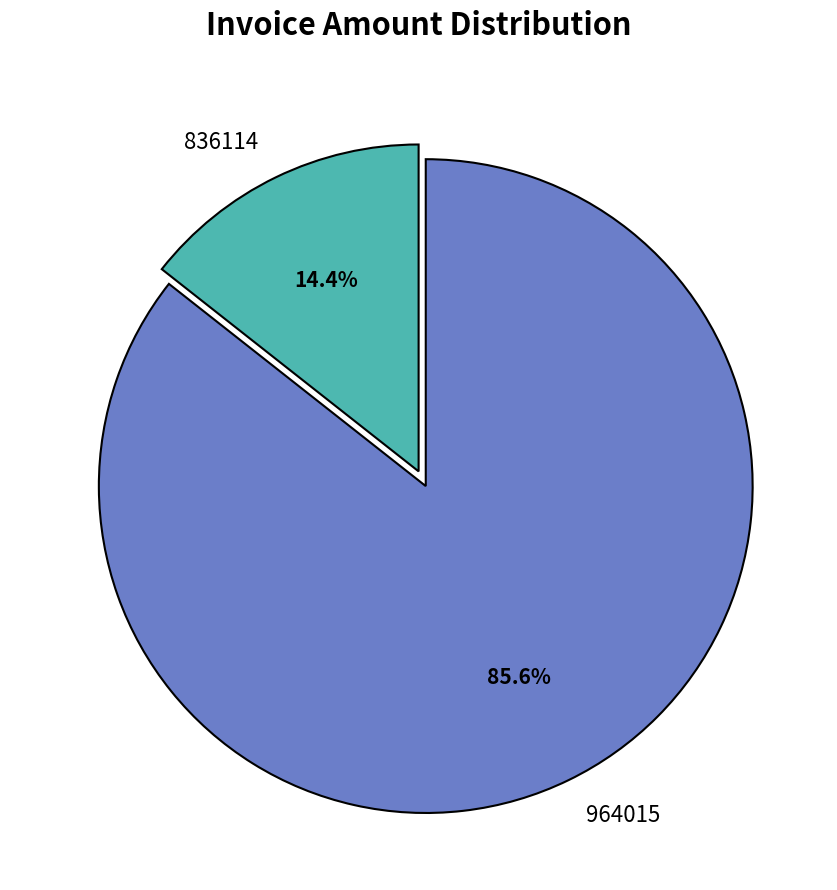

Is there a majority slice in this chart?

Yes